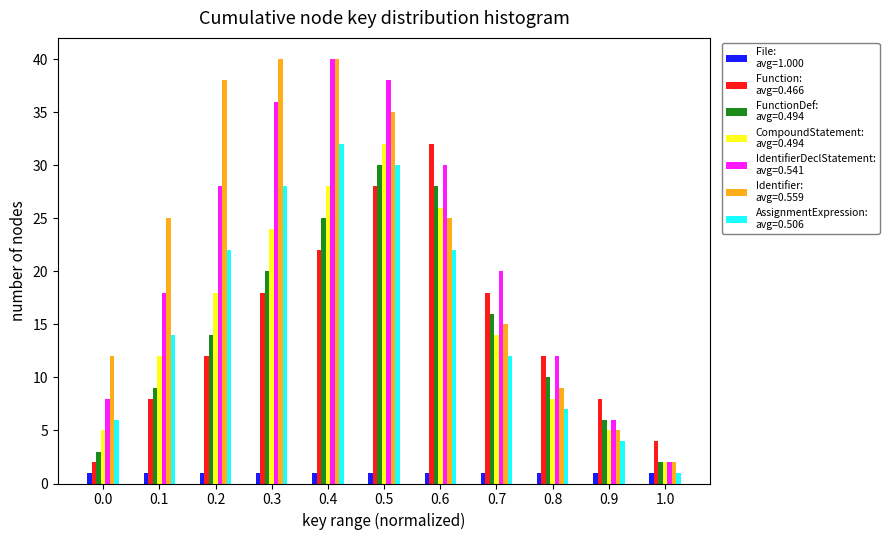

At which category is the sum across all series the highest?

0.5